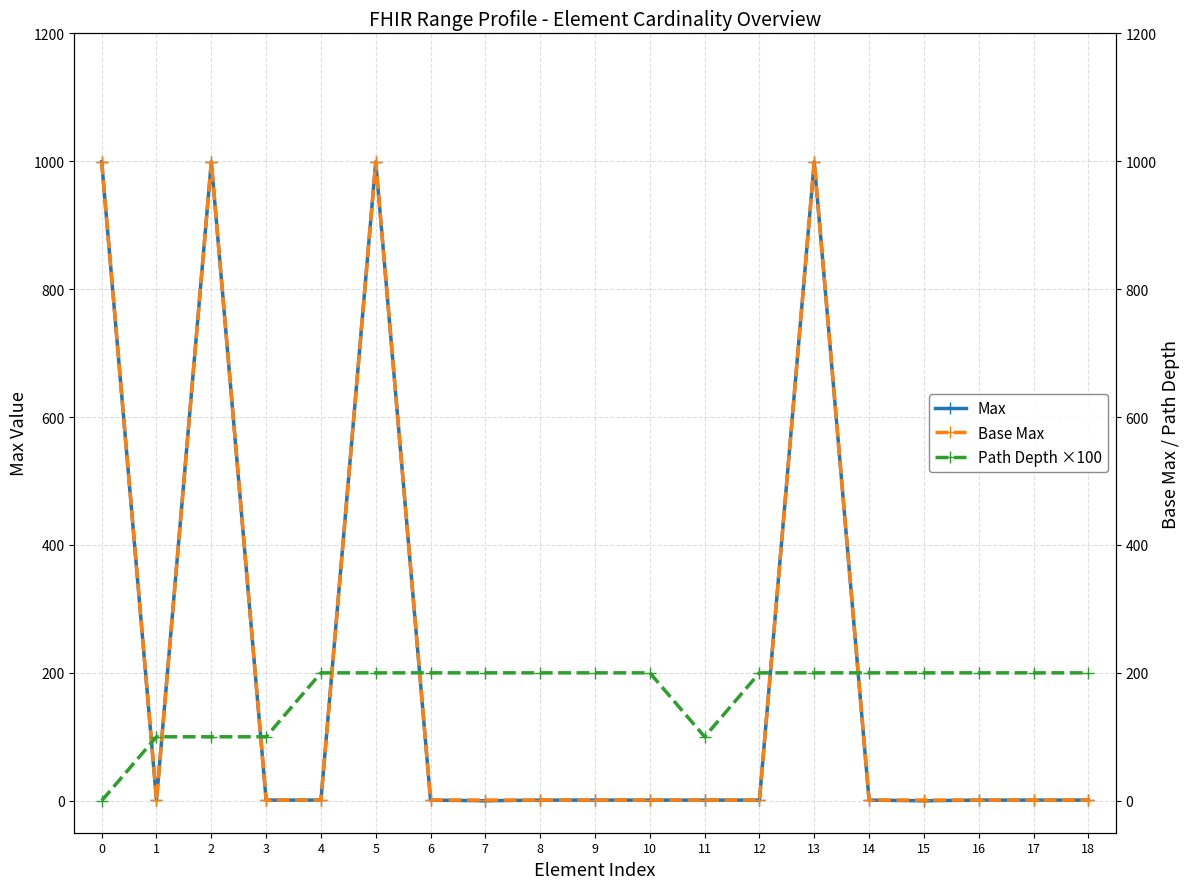

Where is the first local maximum for Max?

2